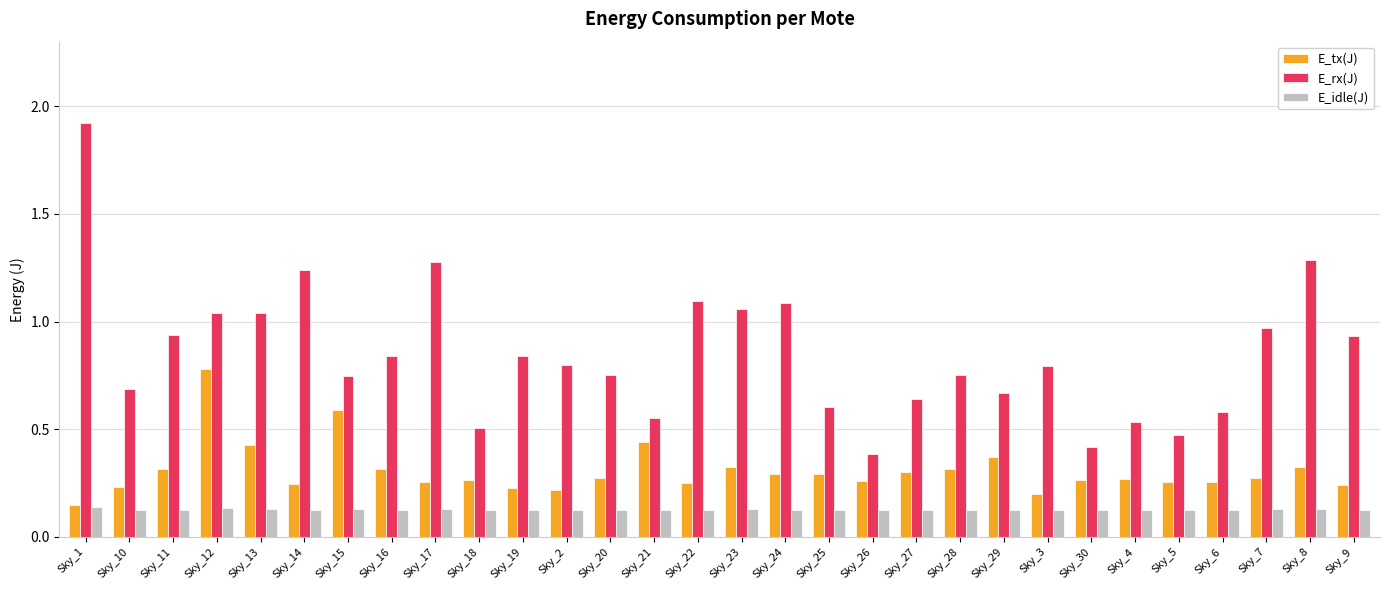

Which series has the widest spread of values?

E_rx(J)